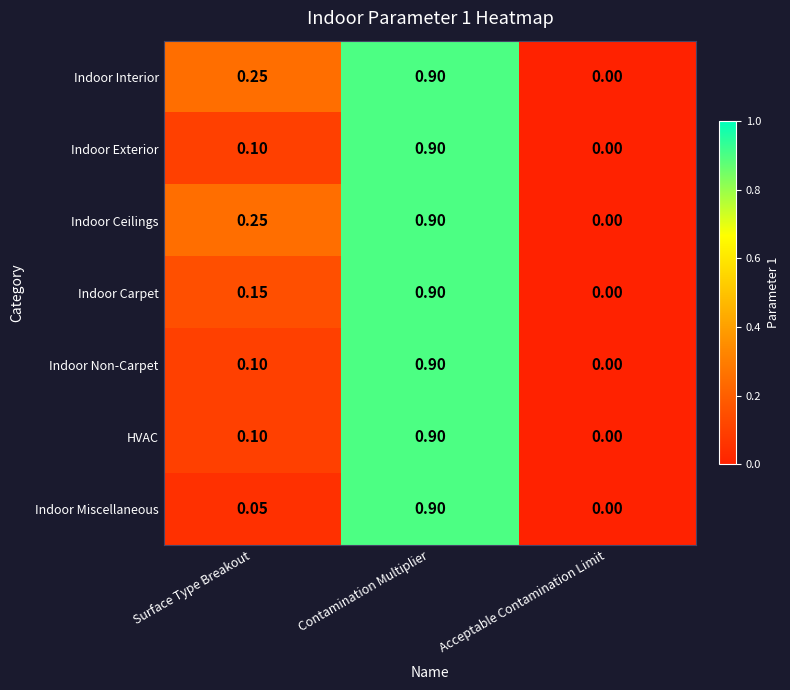

Between Surface Type Breakout and Contamination Multiplier, which series saw the biggest shift?

Indoor Miscellaneous